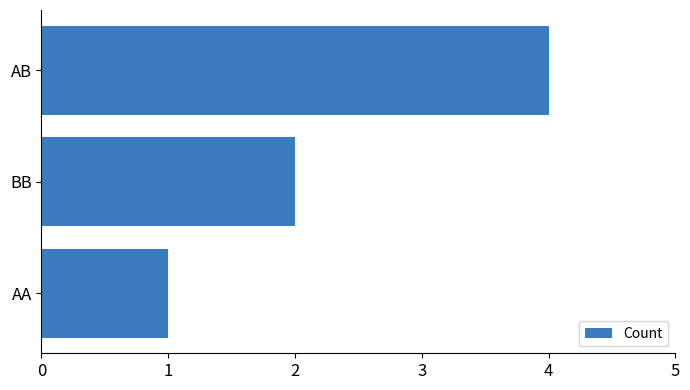

The value at AB is 4. True or false?

True